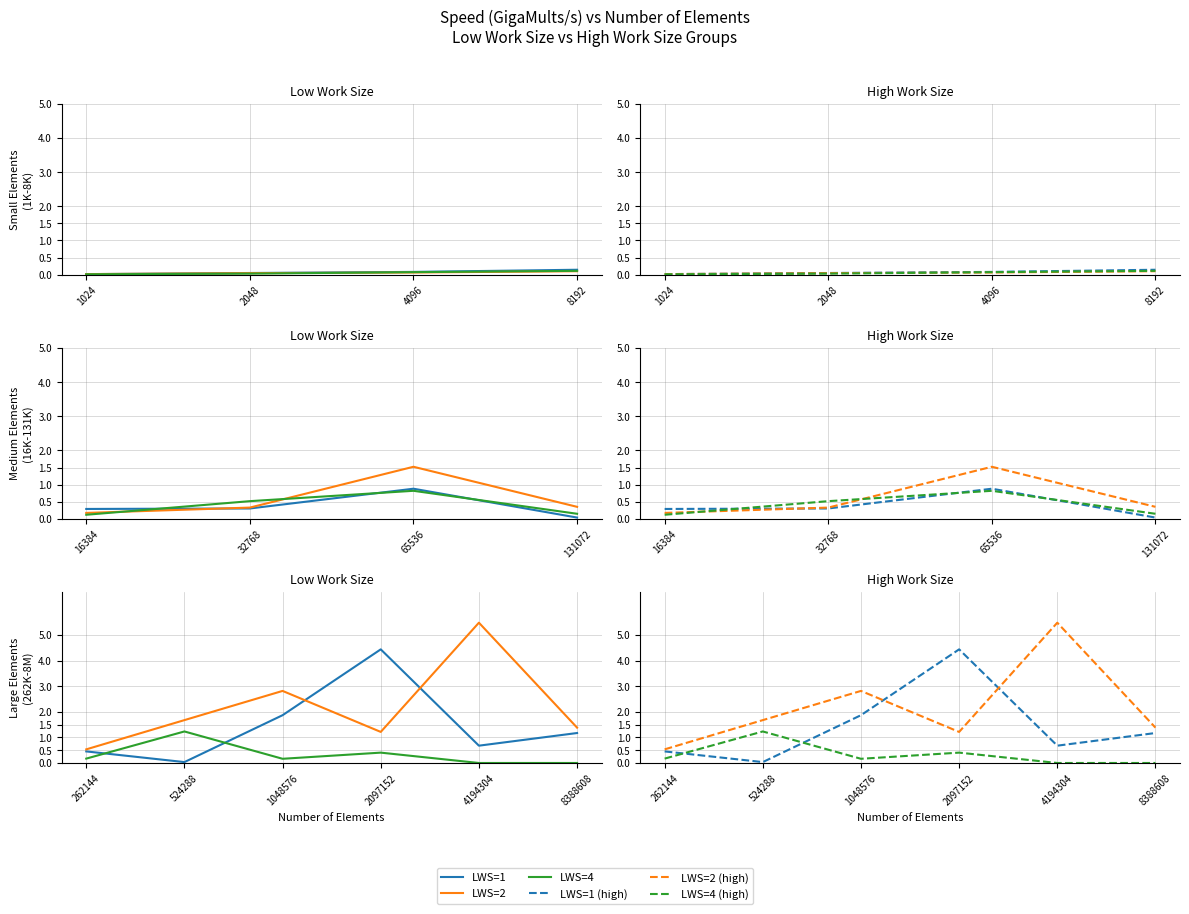

Is it true that LWS=4 (high) equals 0.2 at 1048576?

False